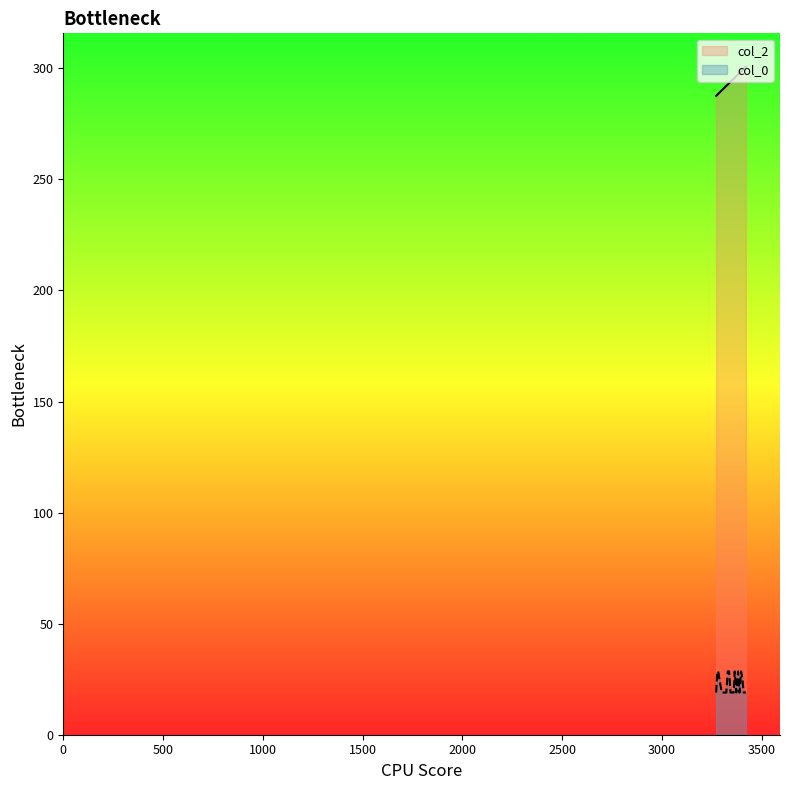

What is the sum of the values at 3360 and 3373?

585.4